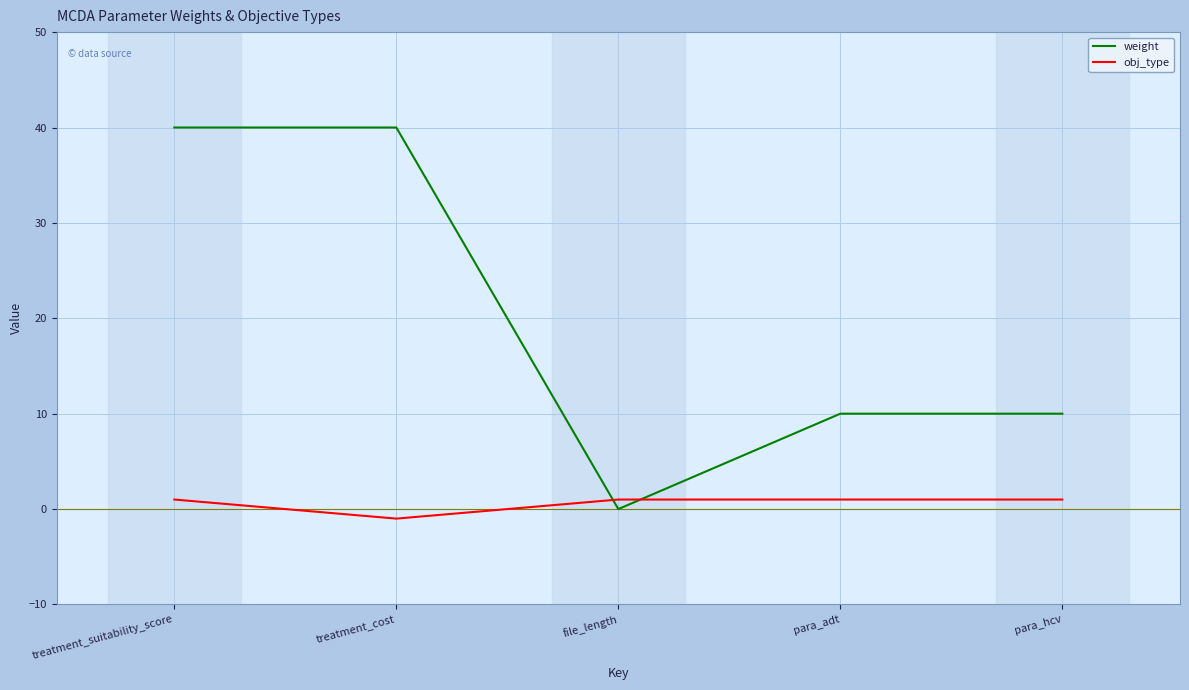

At which category does the chart reach its minimum across all series?

treatment_cost